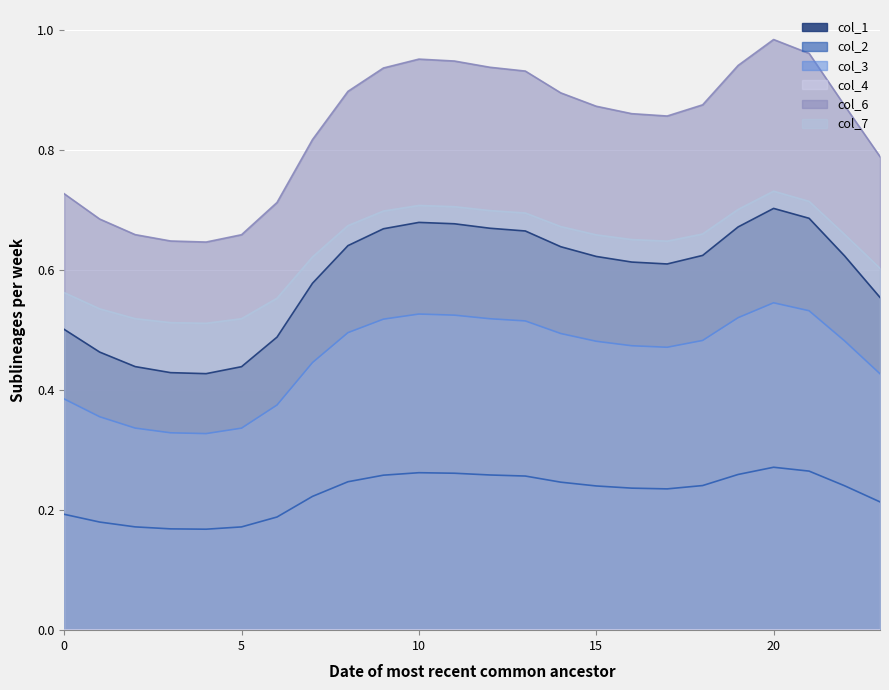

True or false: col_1 has a value of 0.2 at 4.

False